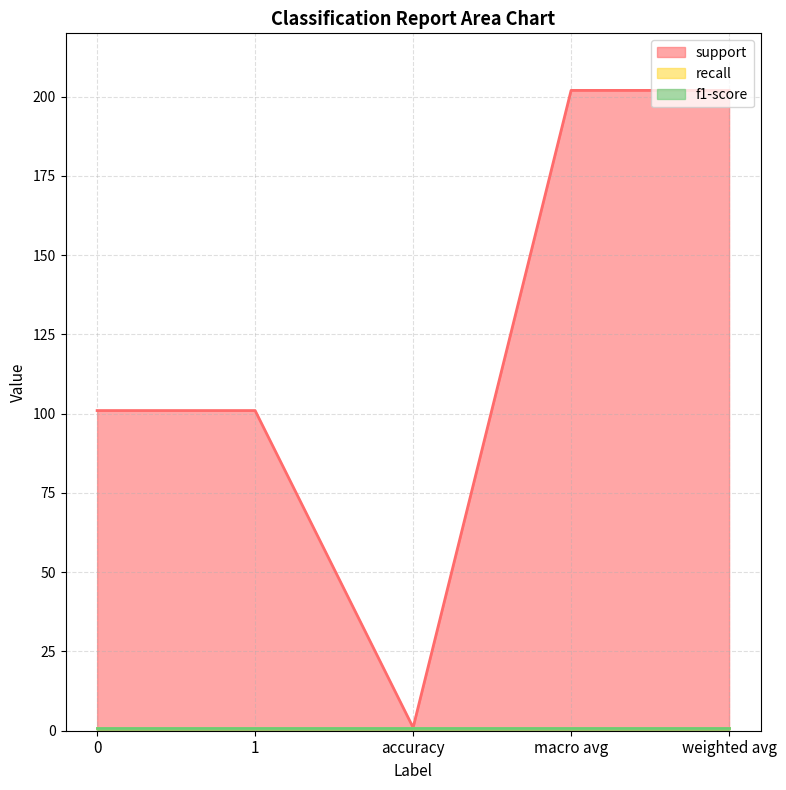

True or false: recall has a value of 1 at 0.

True